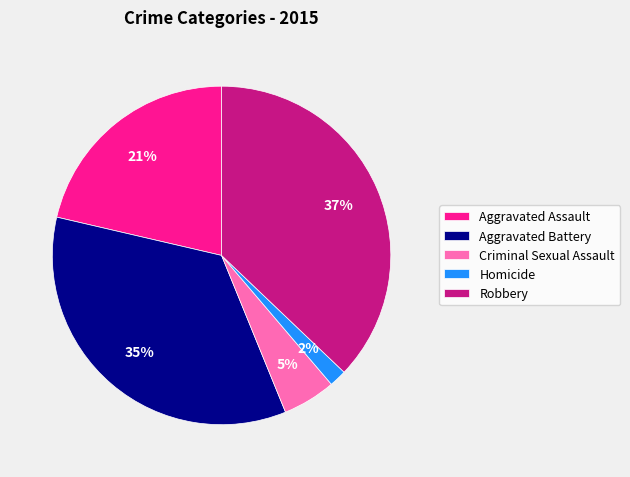

Approximately how many times larger is the value at Aggravated Assault compared to Robbery?

0.6